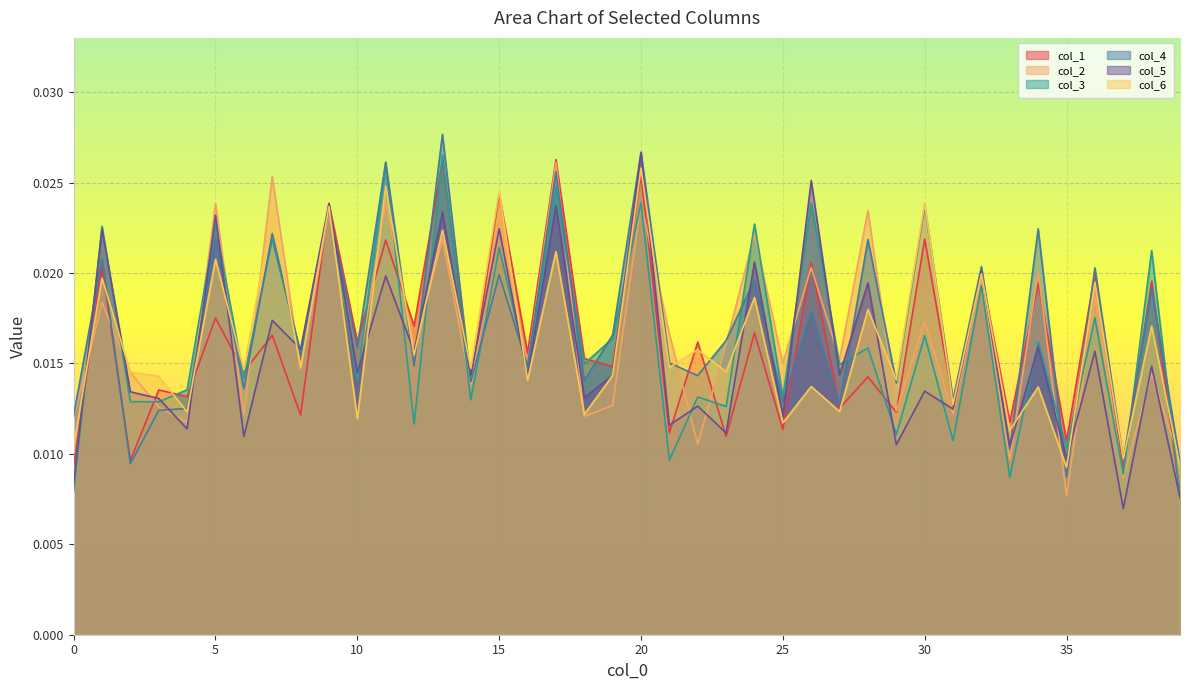

At which label is col_3 closest to 0?

39